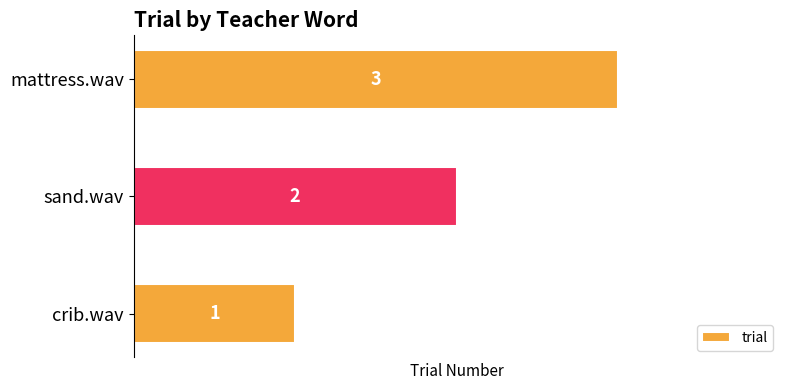

What is the sum of the values at crib.wav and mattress.wav?

4